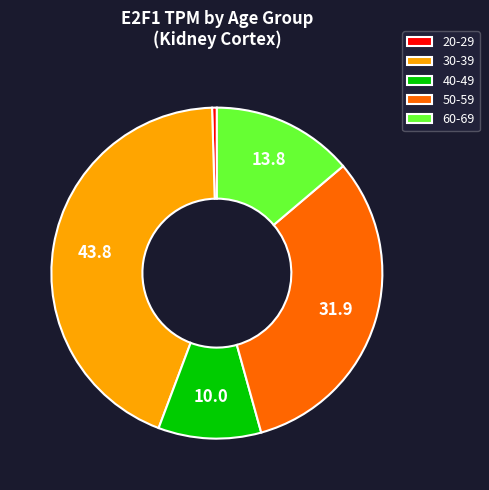

Does 20-29 account for over 50% of the chart?

No